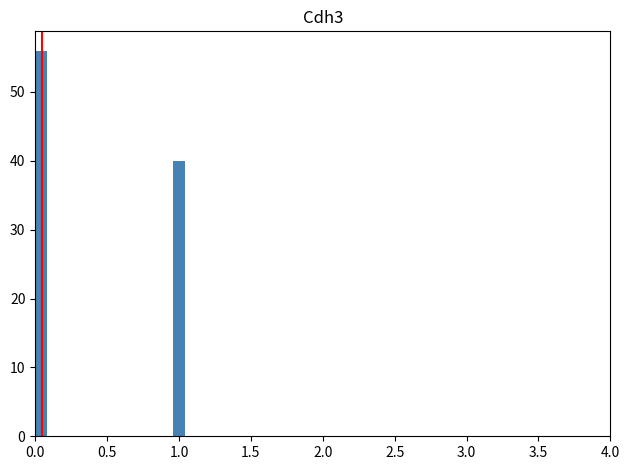

Read against the x-axis, roughly where is the centre of the tallest bar?

0.05